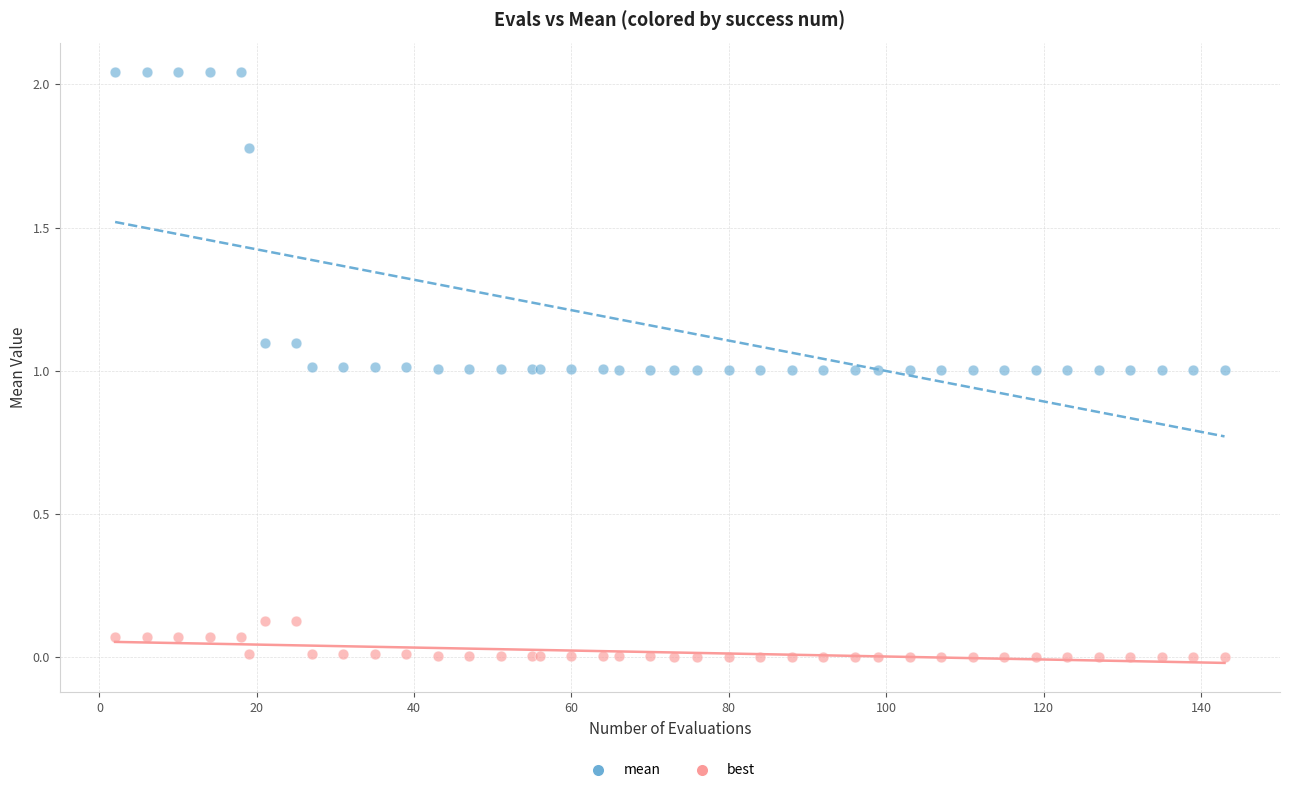

What are all the series names shown in the legend?

mean, best